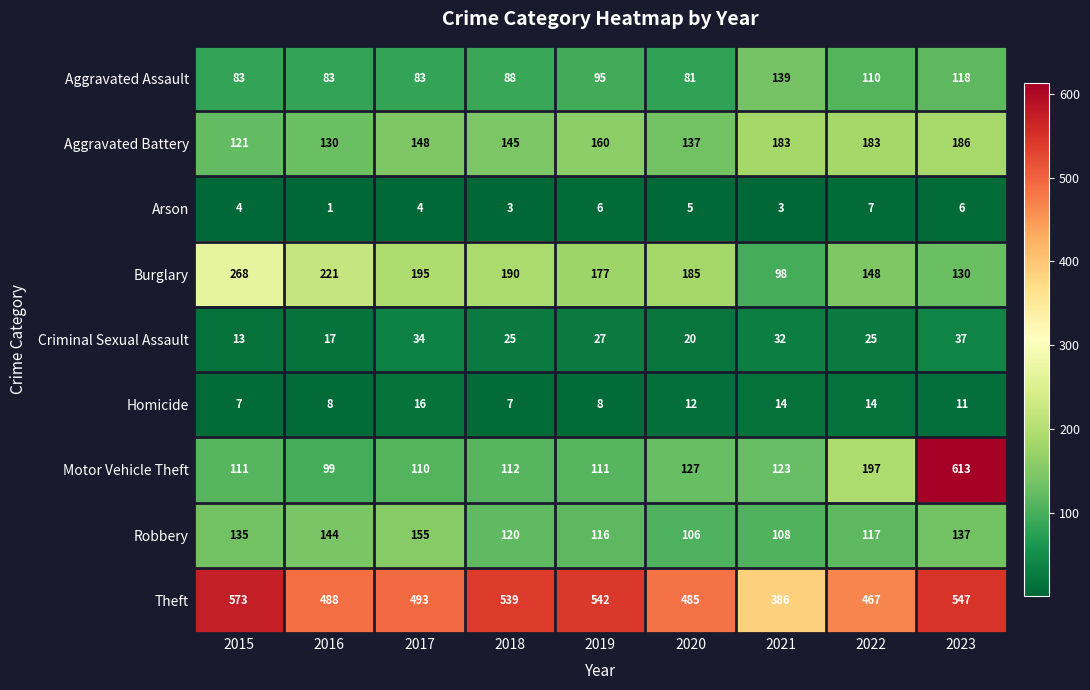

True or false: Aggravated Assault has a value of 83 at 2017.

True